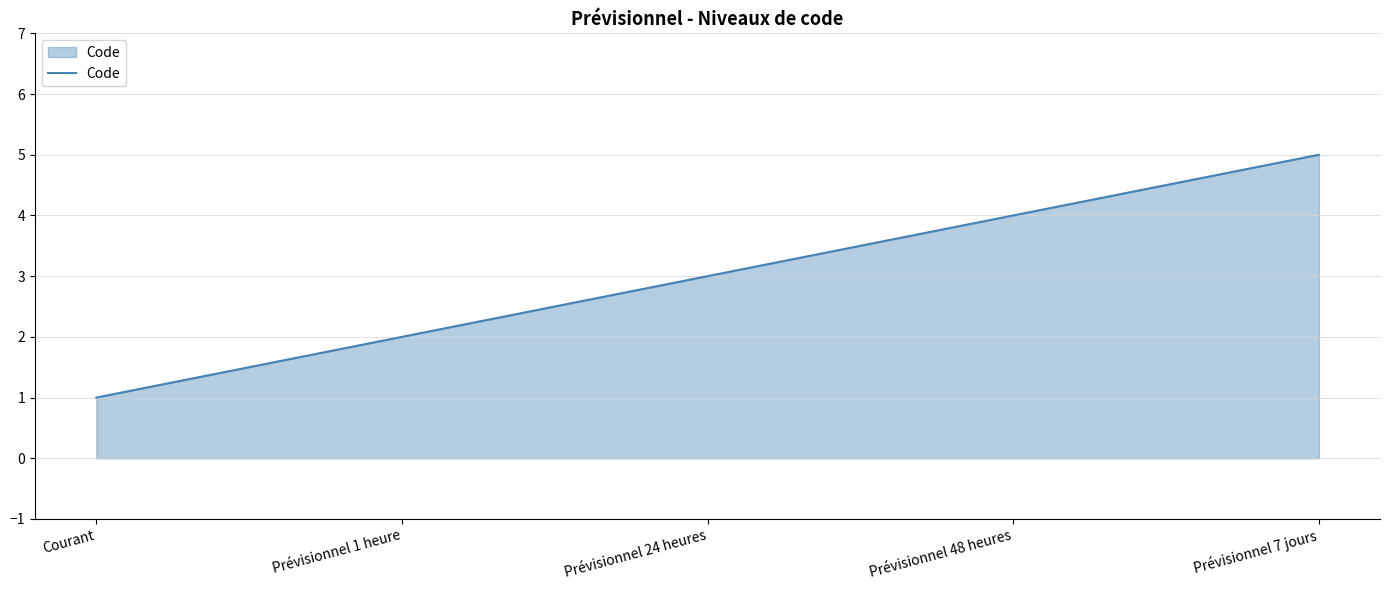

What is the change in value from Prévisionnel 48 heures to Prévisionnel 7 jours?

+1